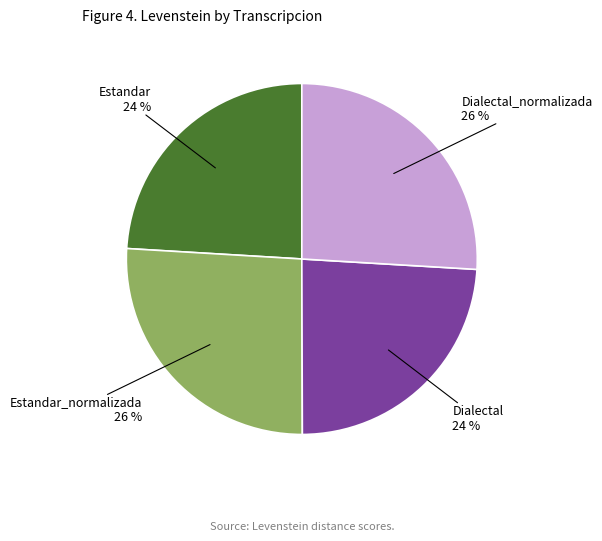

Is it true that Estandar_normalizada is 26% of the pie?

True